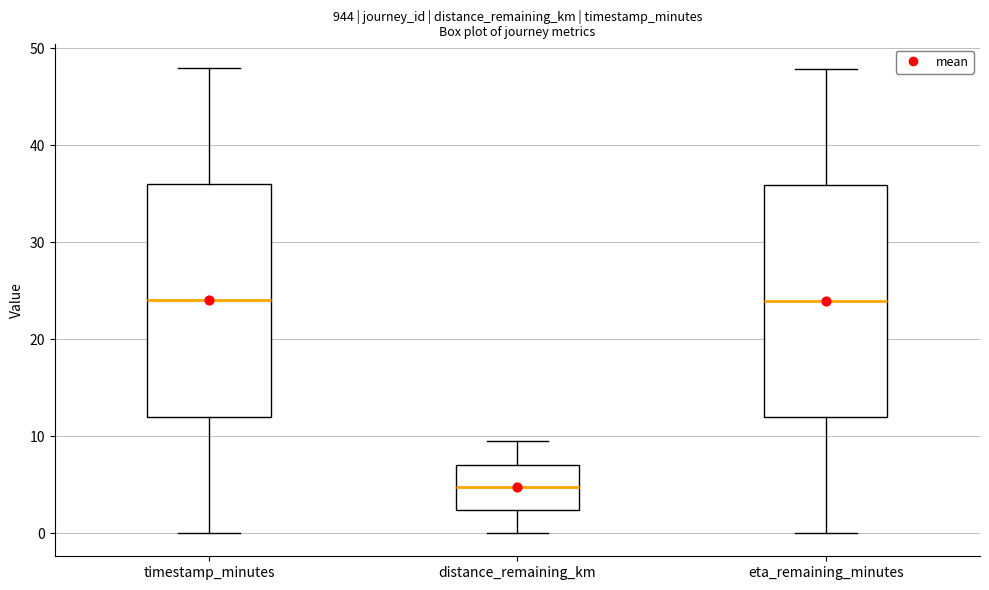

Reading left to right, read every box against the y-axis: the position of its median line, the range the box covers, and the ends of its whiskers. The values are not printed on the chart, so give them approximately, as read against the axis.

timestamp_minutes: median 24, box 12 to 36, whiskers 0 to 48
distance_remaining_km: median 5, box 2 to 7, whiskers 0 to 9
eta_remaining_minutes: median 24, box 12 to 36, whiskers 0 to 48